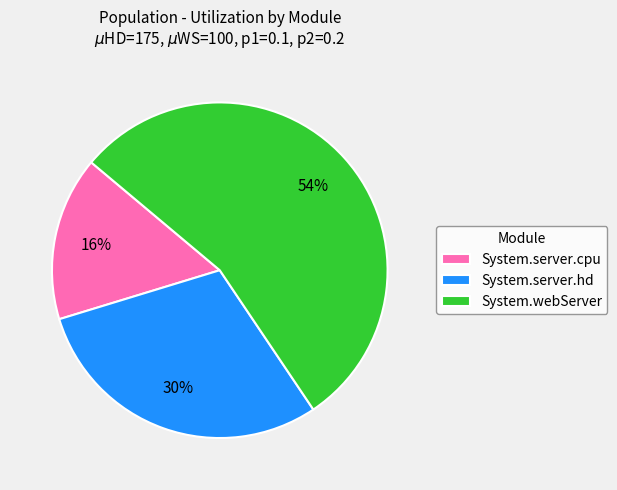

Which has a higher value, System.server.hd or System.webServer?

System.webServer